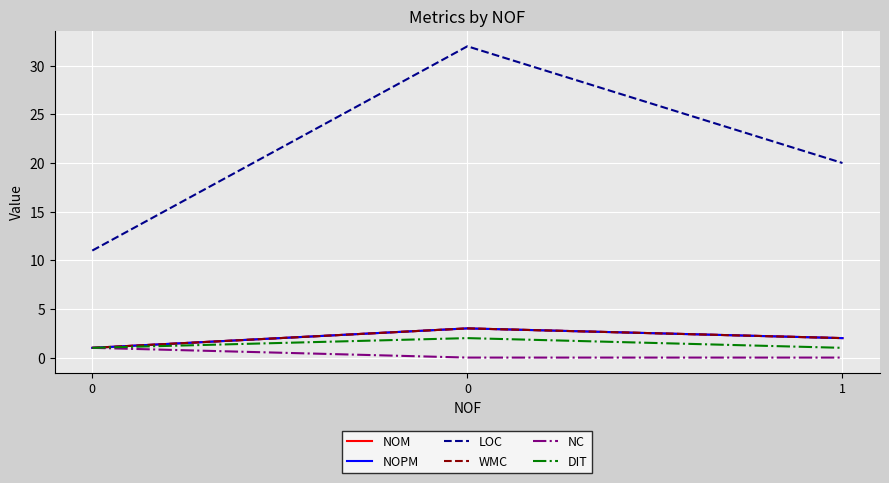

Reading left to right, list all the values displayed in this chart.

NOM: 1	3	2
NOPM: 1	3	2
LOC: 11	32	20
WMC: 1	3	2
NC: 1	0	0
DIT: 1	2	1